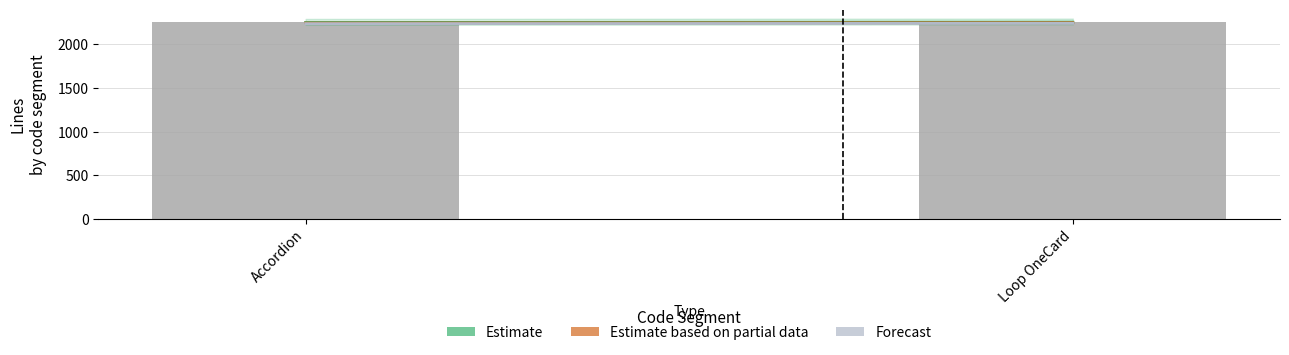

What value does the data have at Loop OneCard?

2263